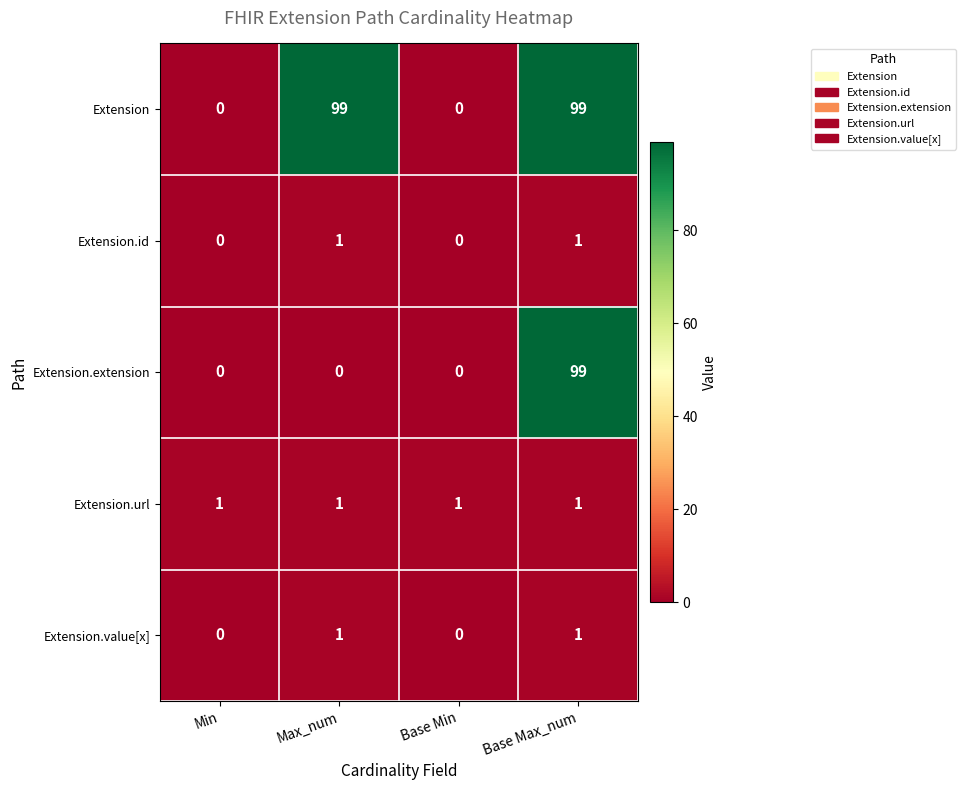

What is the maximum value shown in the chart?

99